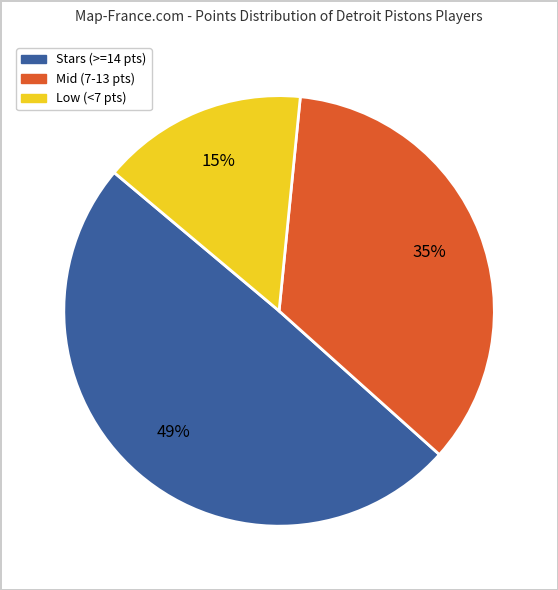

To the nearest percent, what is the difference between the largest and smallest slice percentages?

34%